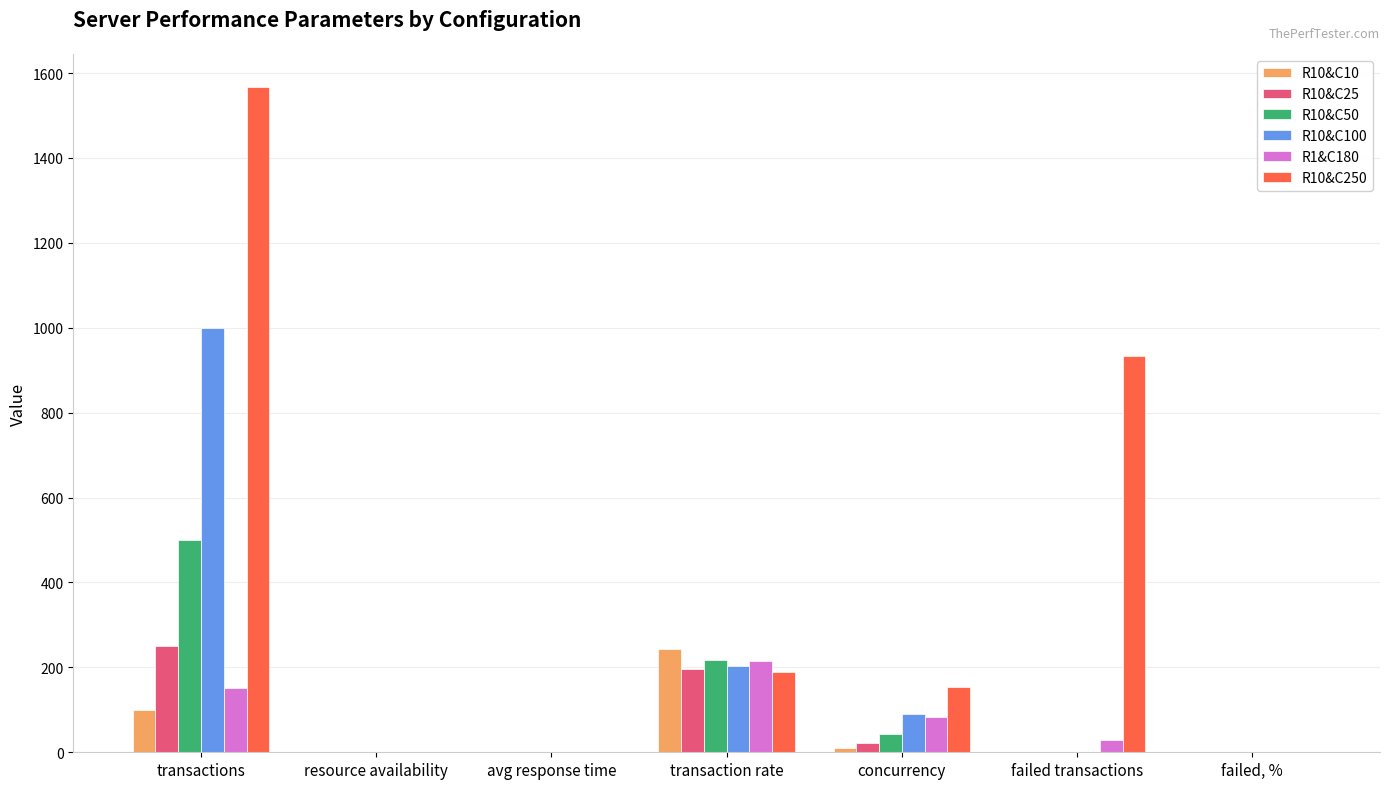

The value of R10&C100 at failed, % is -522.6. True or false?

False